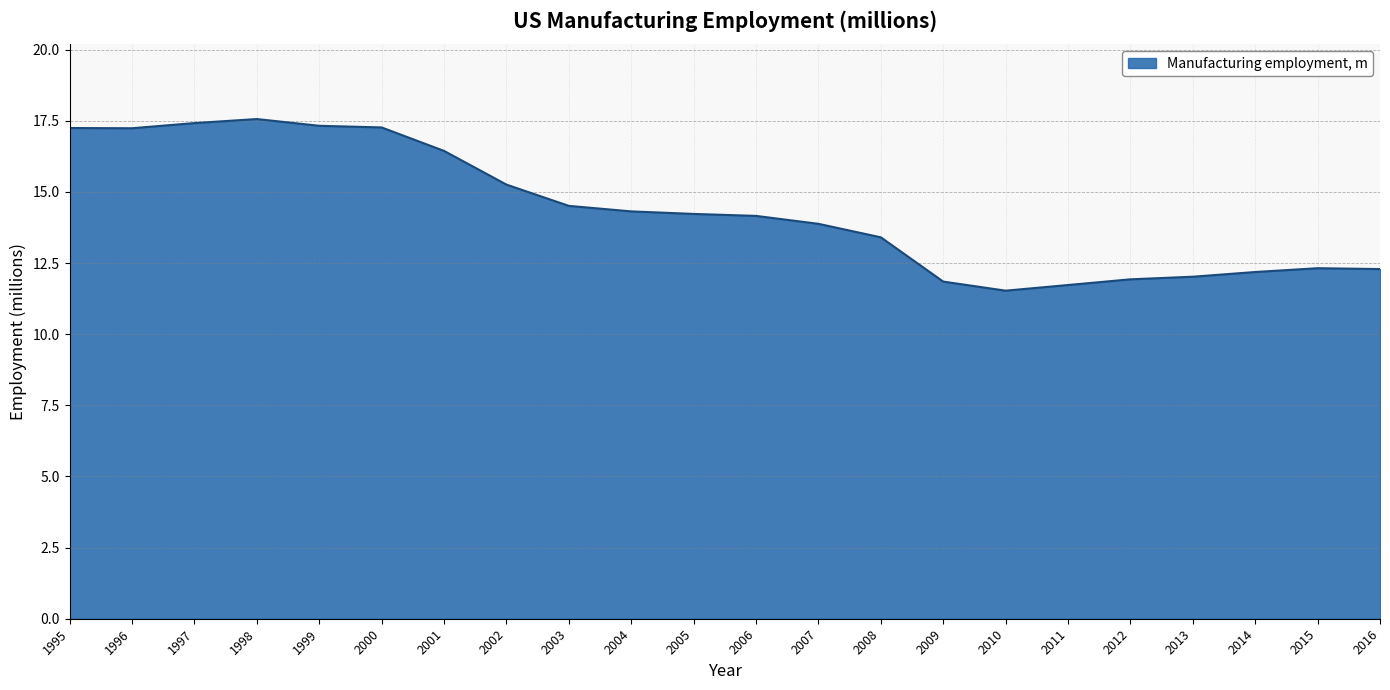

True or false: the data shows 14.2 at 2005.

True